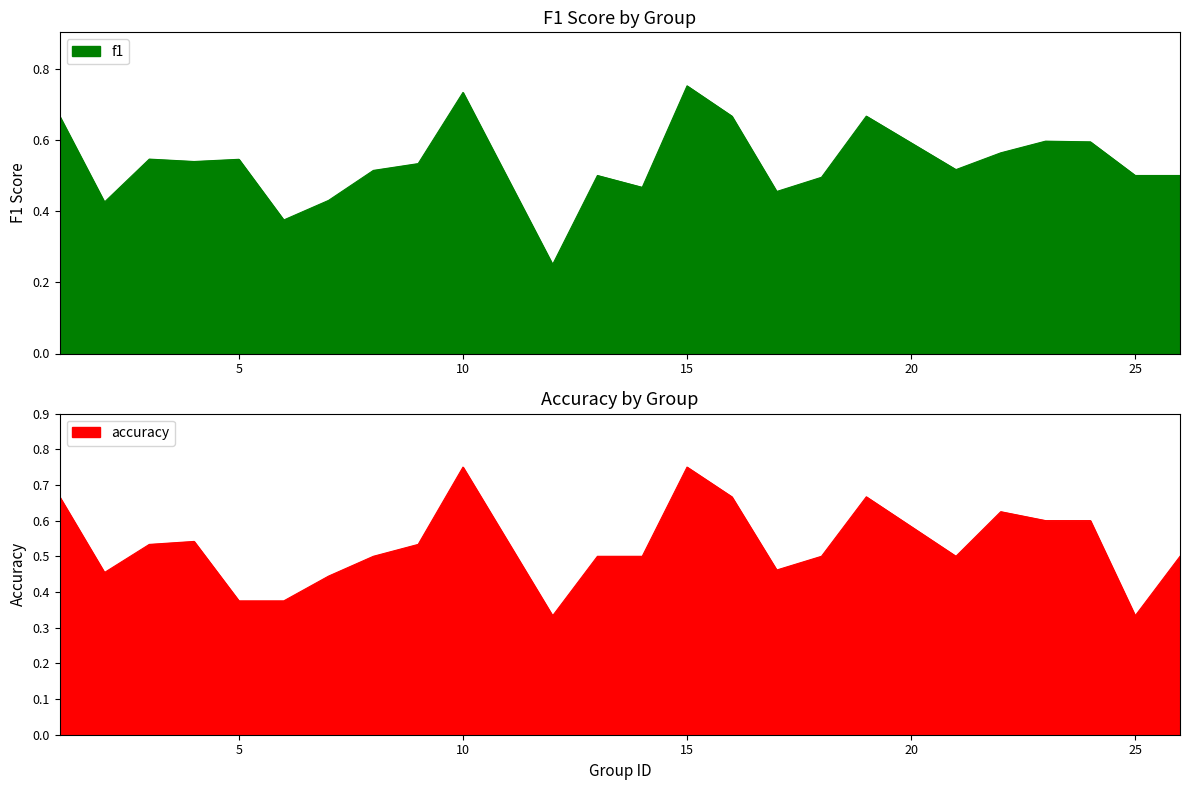

Which series has the largest total across all categories?

f1